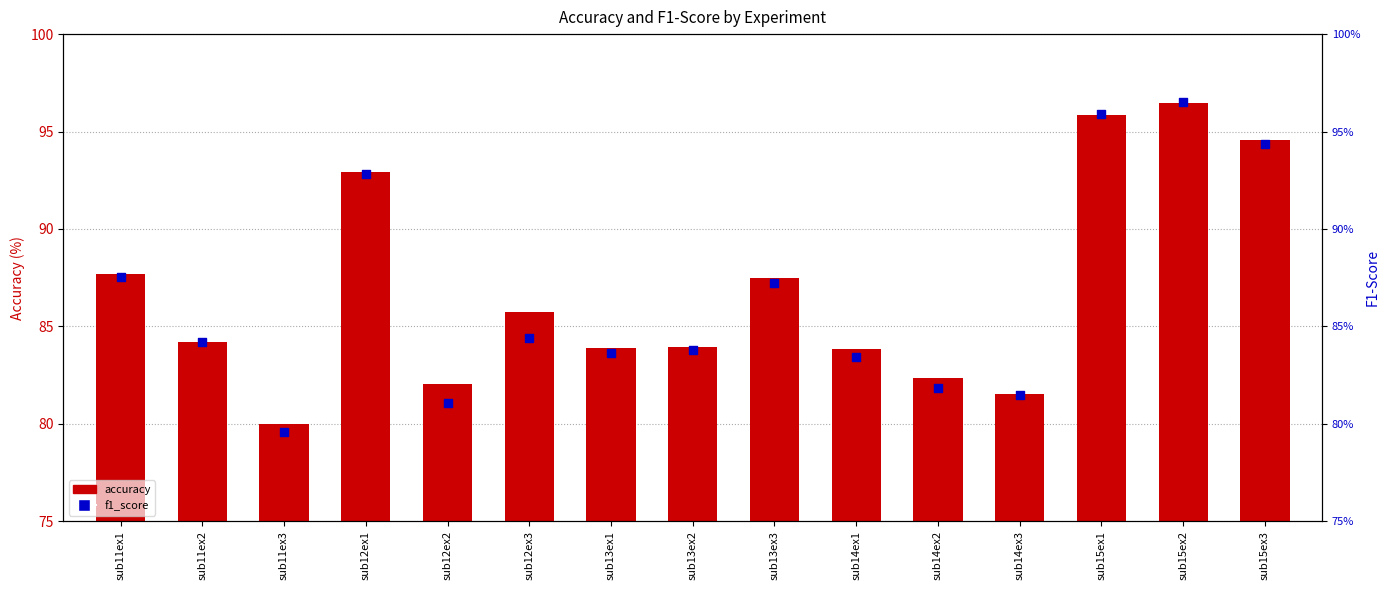

Which series has the largest total across all categories?

accuracy